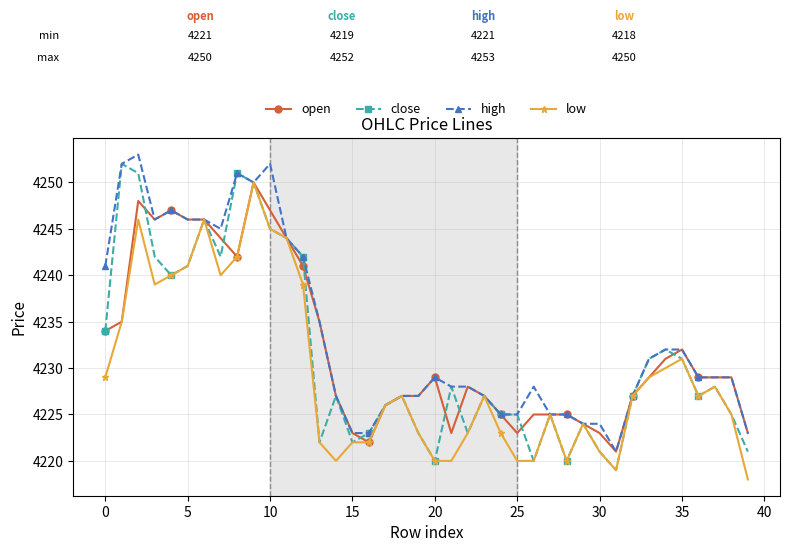

What is the smallest value displayed?

4218